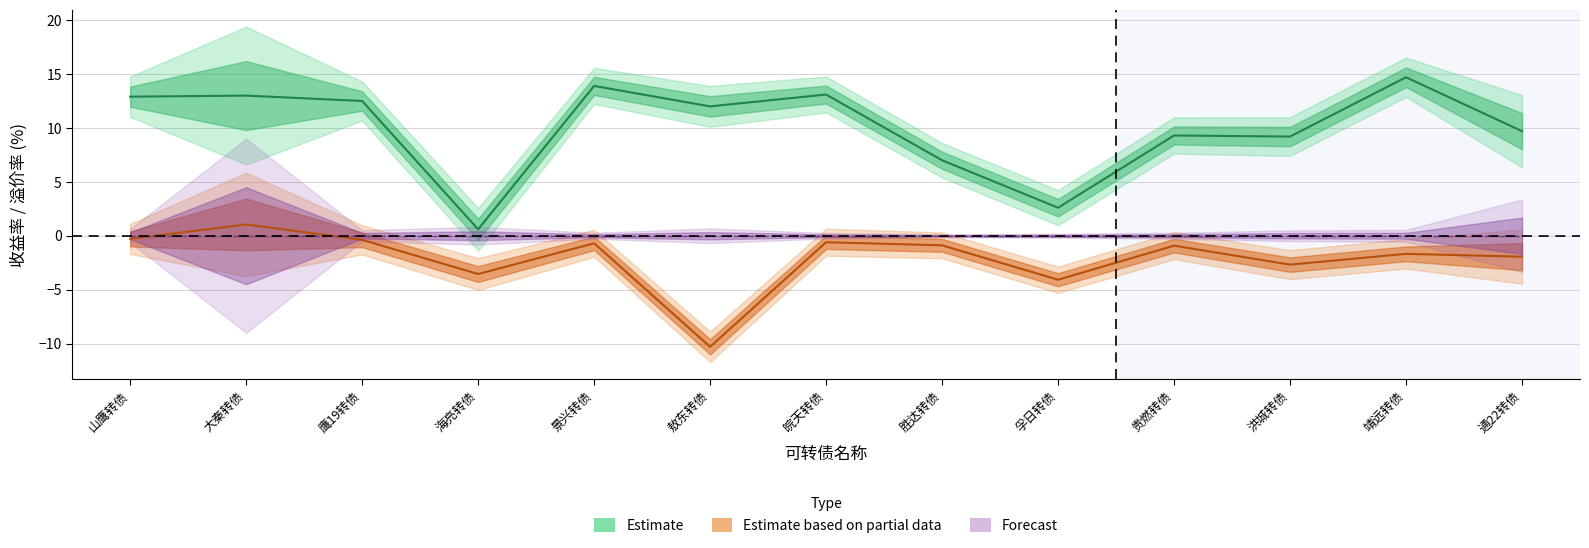

True or false: 转股溢价率 has more than 0 interior local peaks.

True